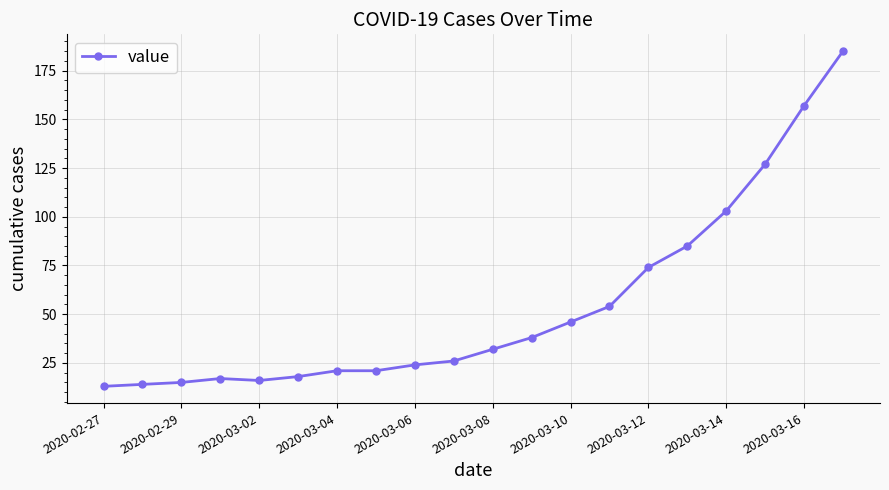

How many series are shown in this chart?

1